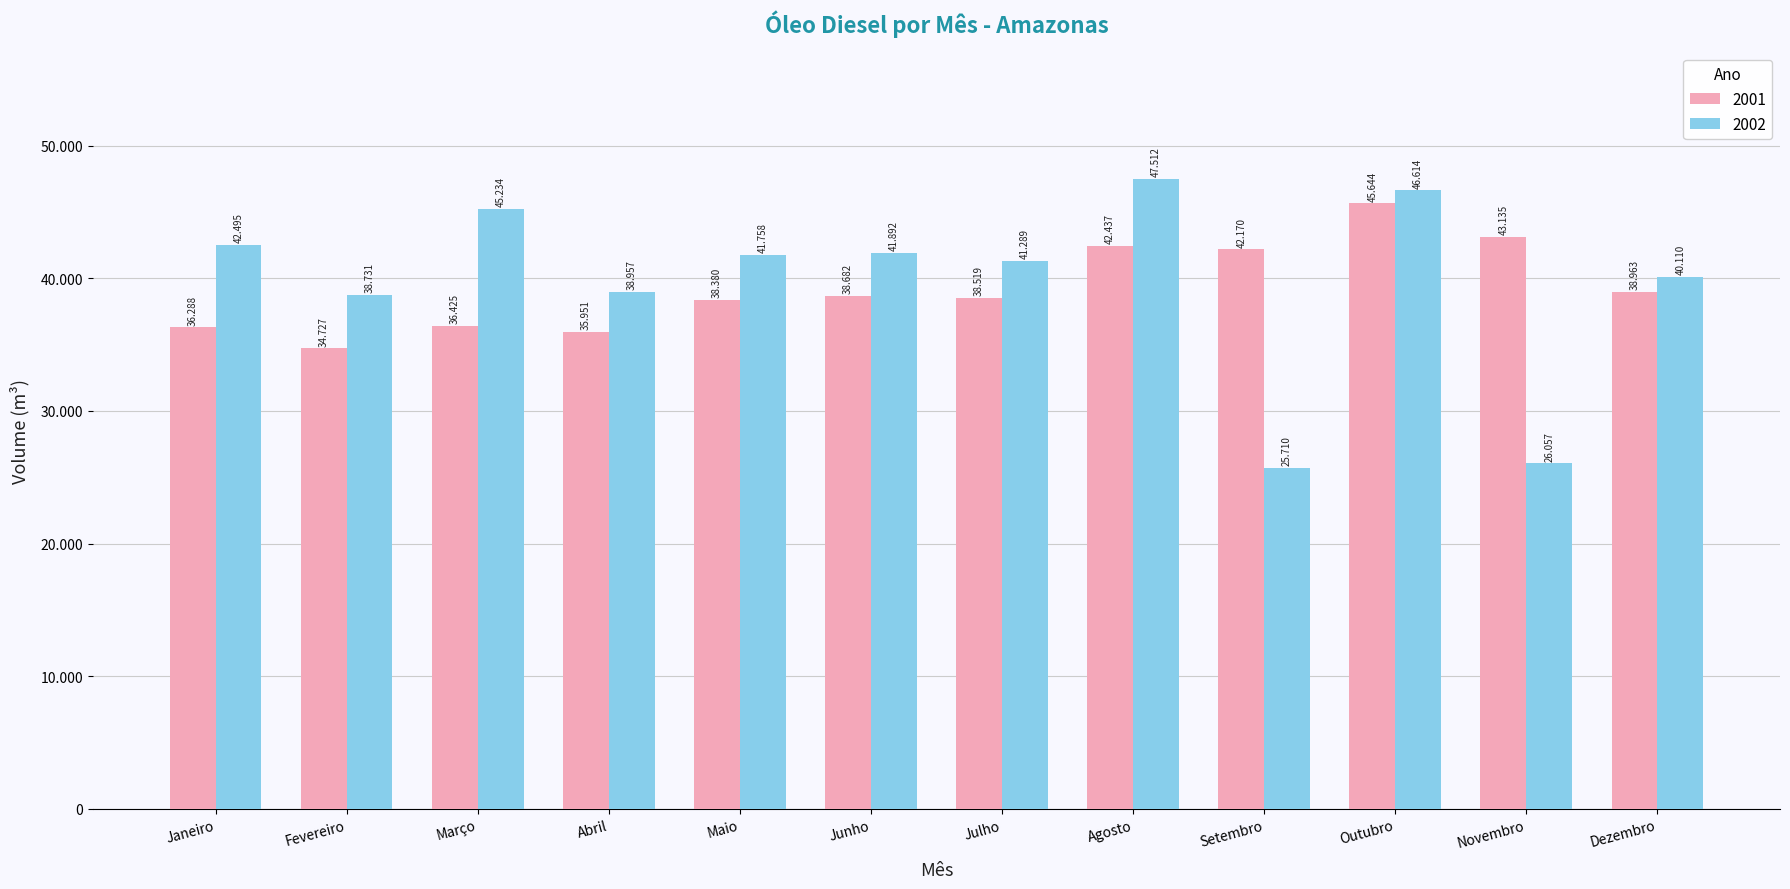

Count the number of data series in this chart.

2